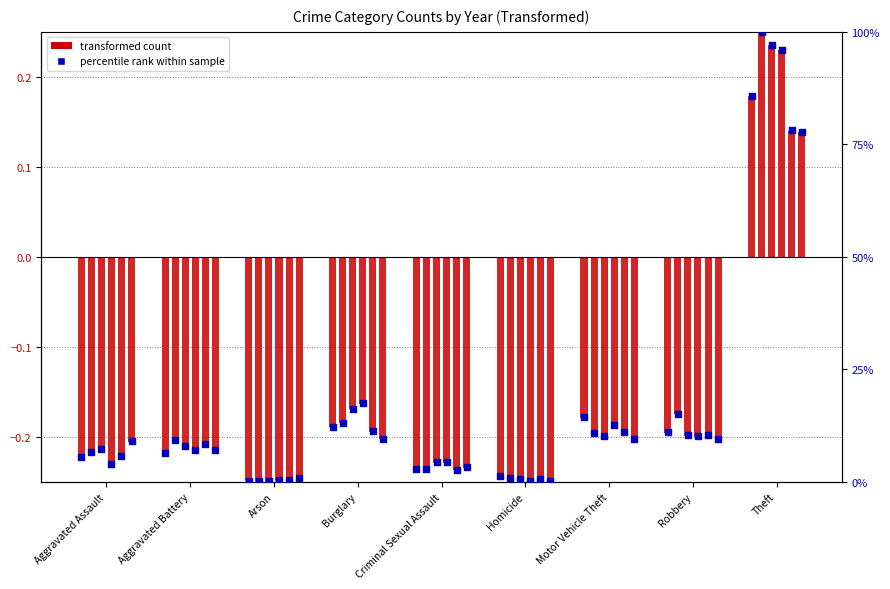

At which category is the sum across all series the highest?

Theft